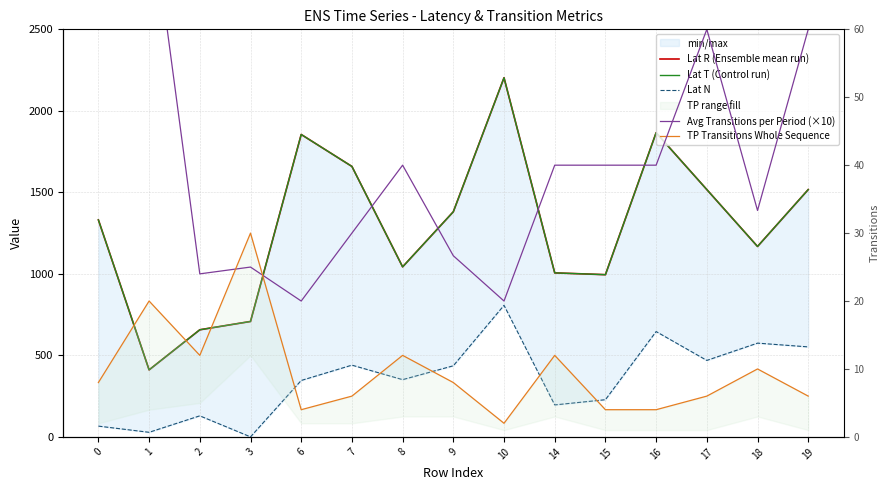

The value of Lat T (Control run) at 0 is 389.5. True or false?

False